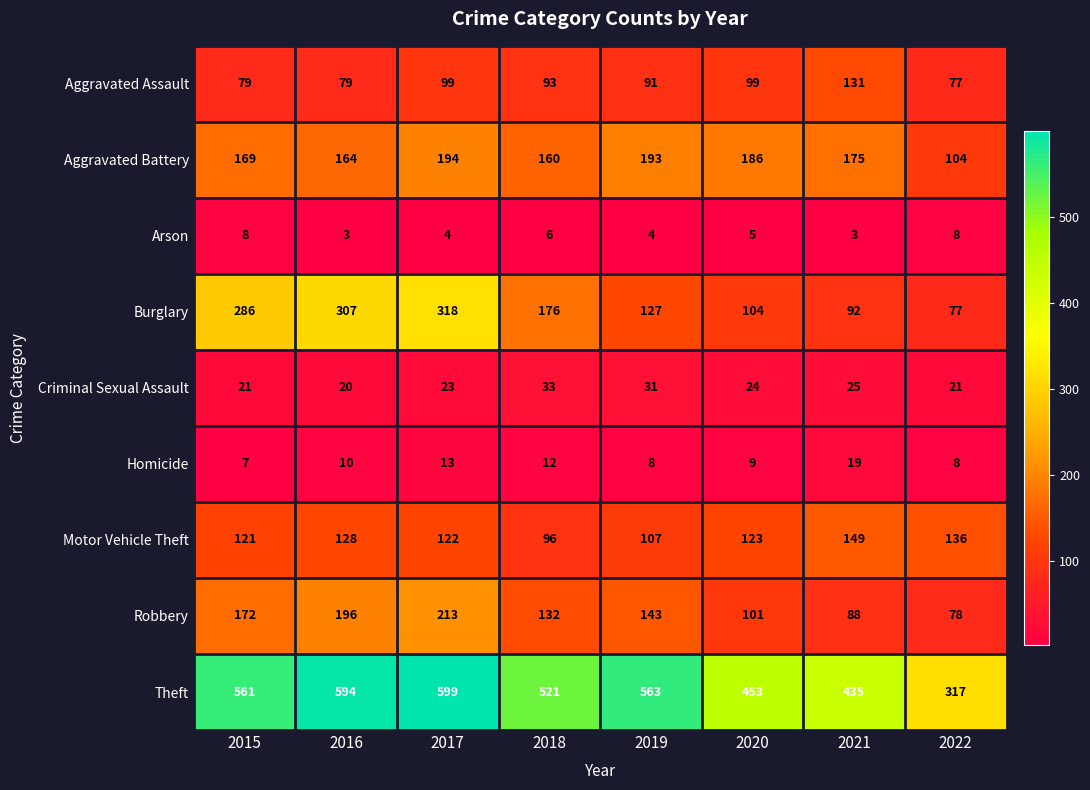

What is the difference between the maximum and minimum values in the Criminal Sexual Assault series?

13